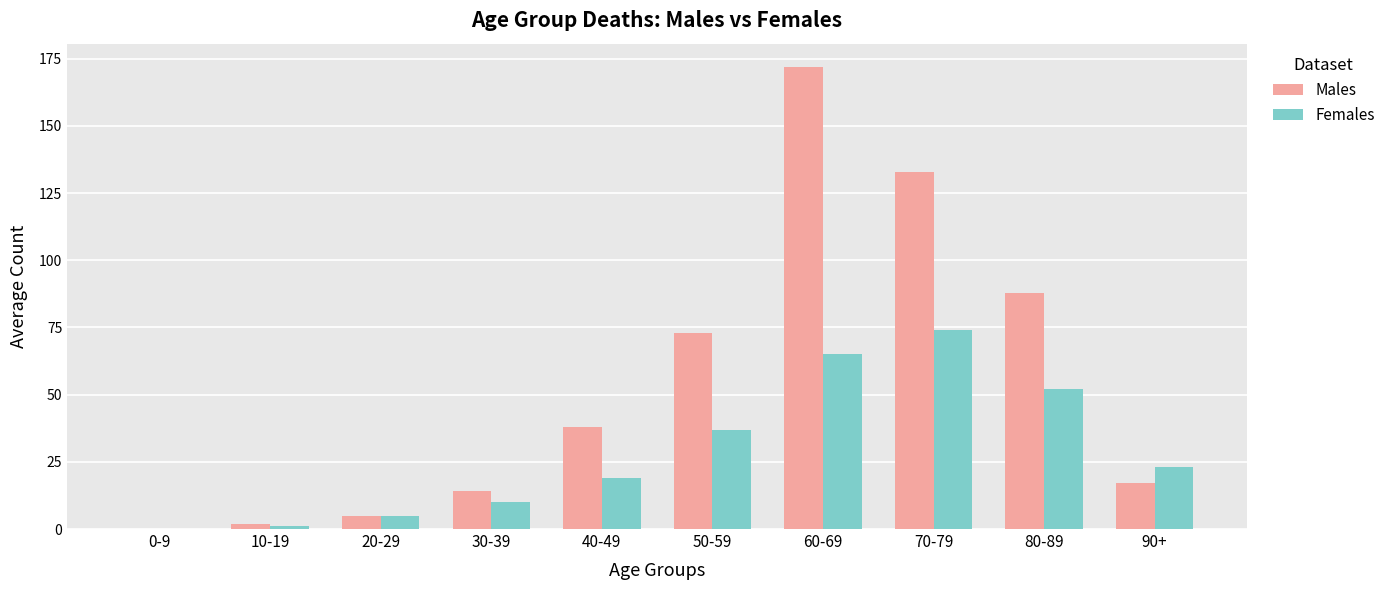

The value of Males at 70-79 is 133. True or false?

True